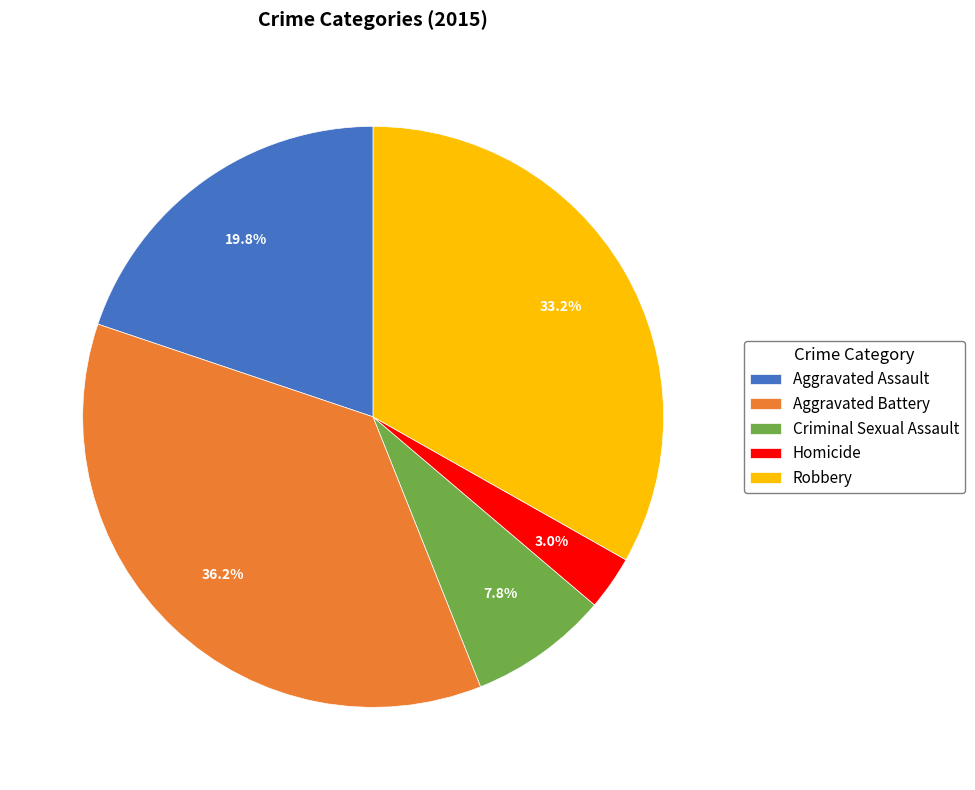

What percentage do Homicide and Robbery together represent?

36.2%